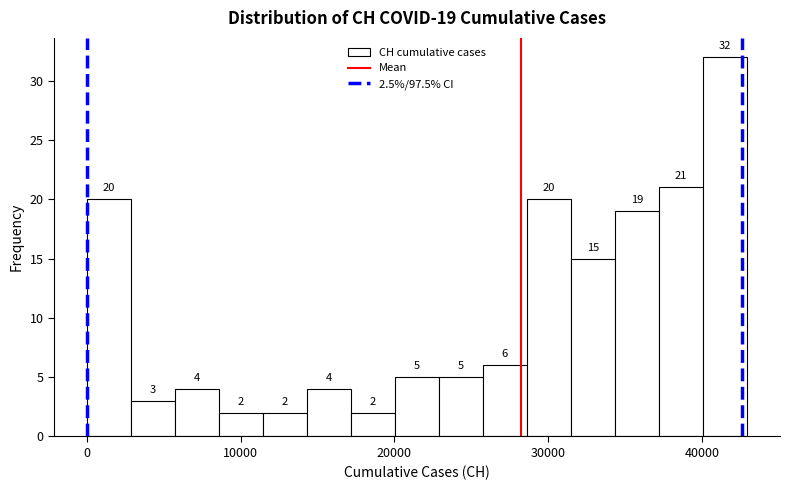

Read against the x-axis, roughly where is the centre of the tallest bar?

41000